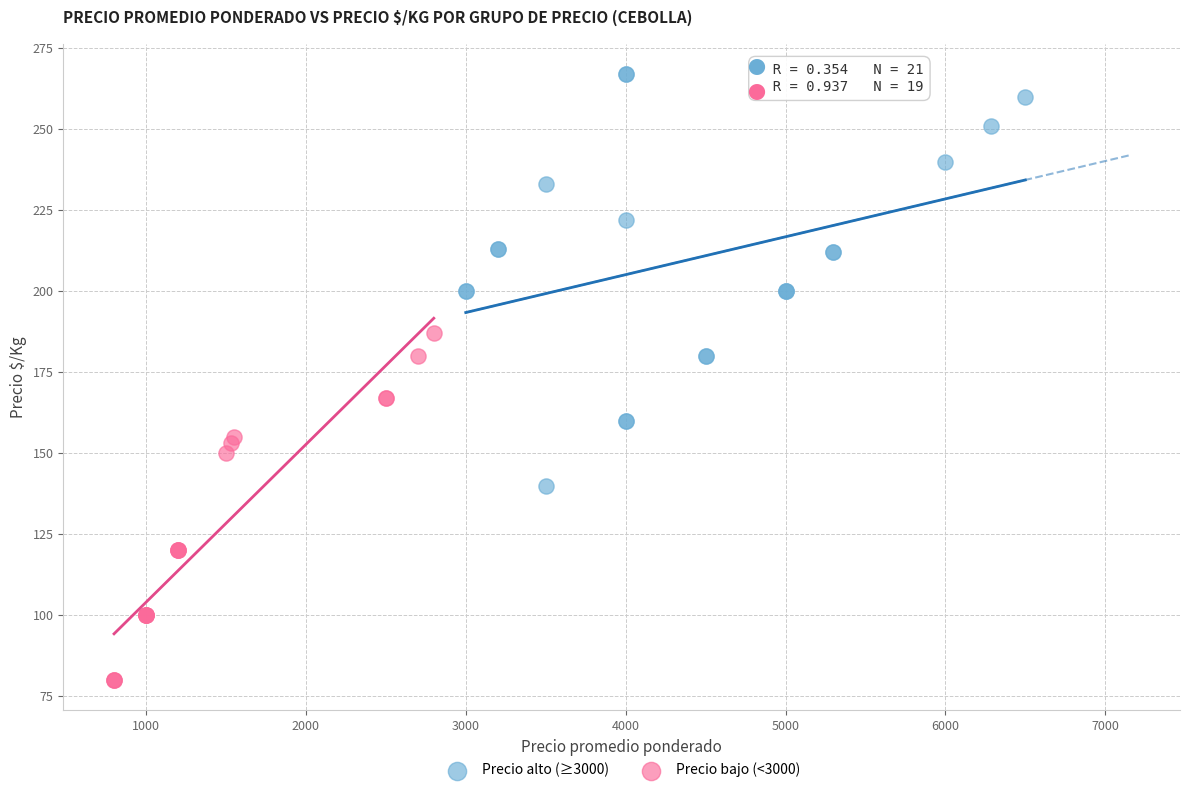

Which series has the widest spread of Y values?

Precio alto (≥3000)